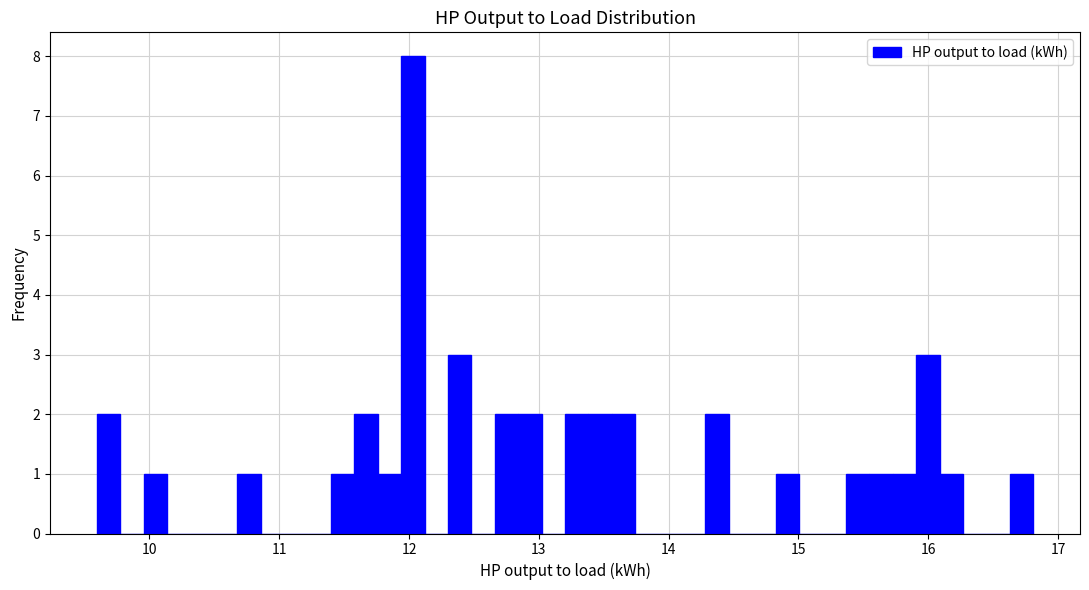

Around what value on the x-axis is the tallest bar? Give the approximate position of its centre, as read against the axis.

12.0